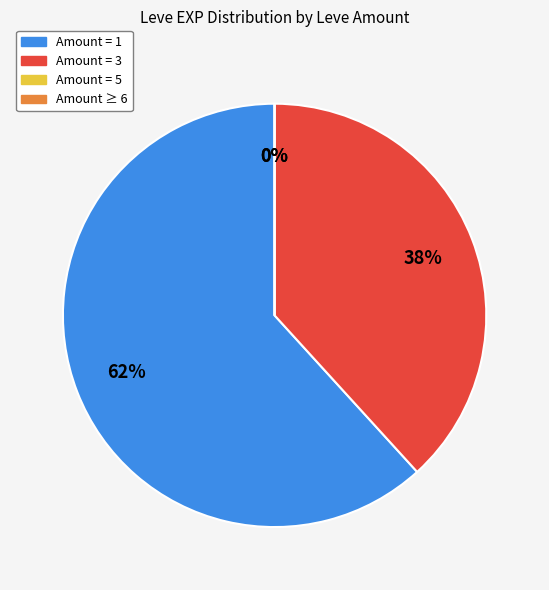

Between 1 and 1, which is larger?

1